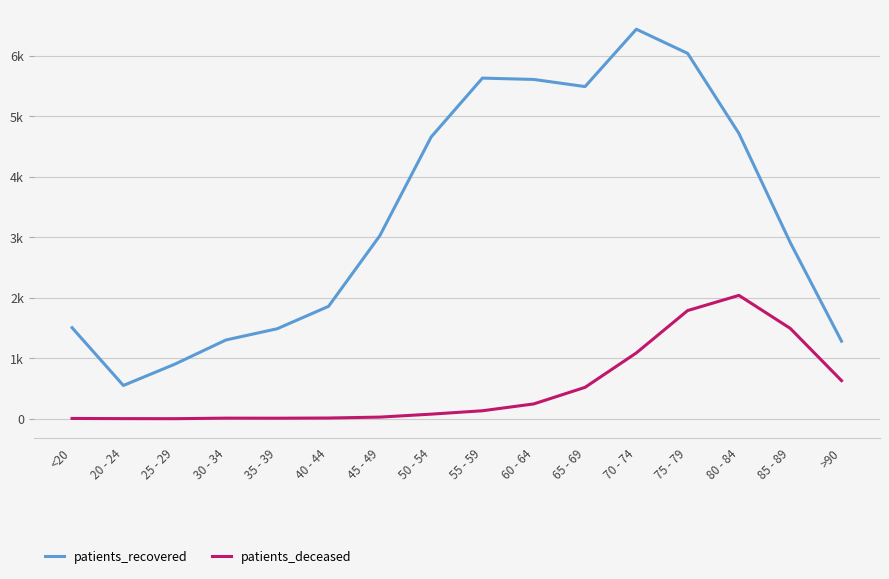

How many interior local valleys does the patients_recovered series have?

2